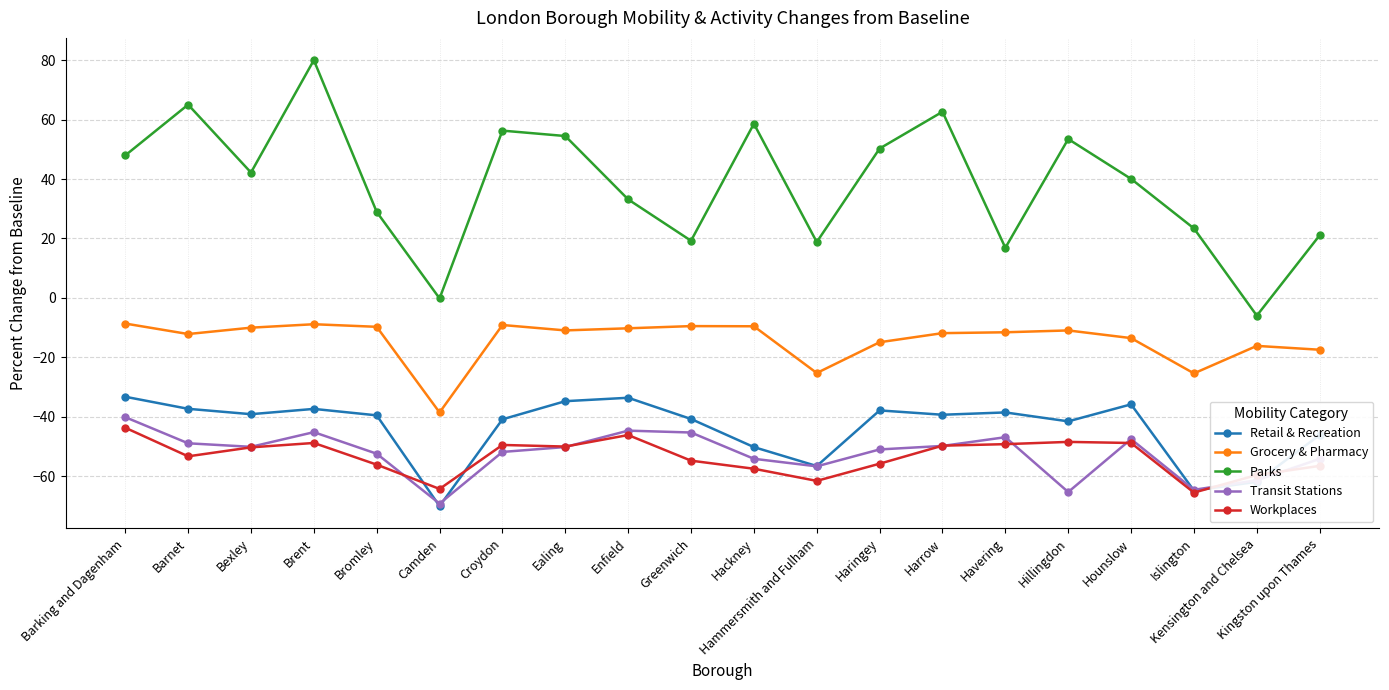

At which category is the sum across all series the highest?

Brent